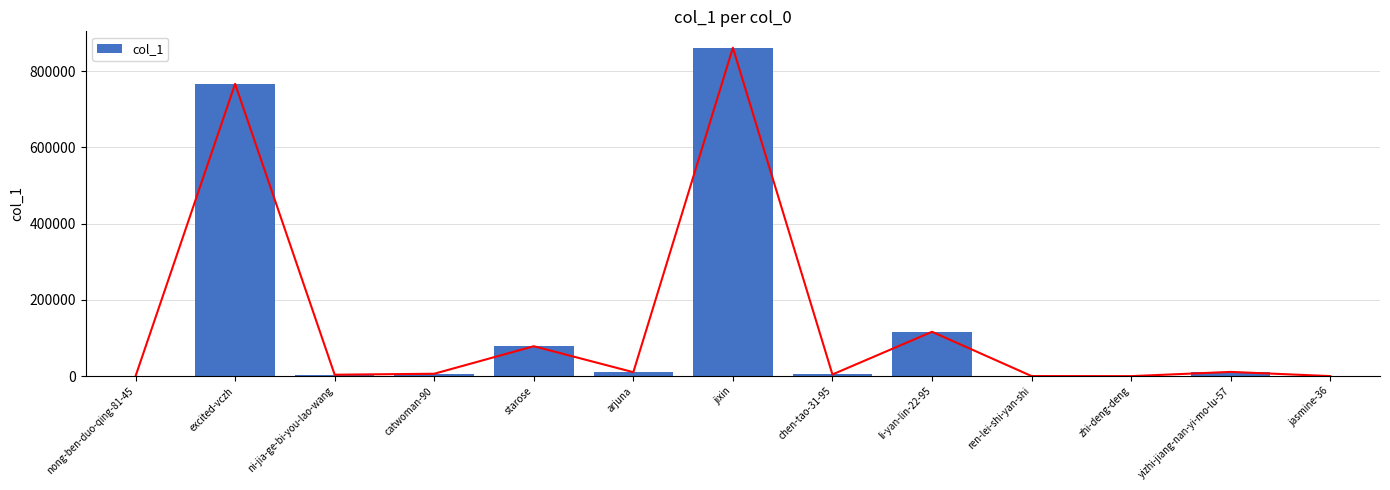

What is the sum of the values at ni-jia-ge-bi-you-lao-wang and jixin?

864896